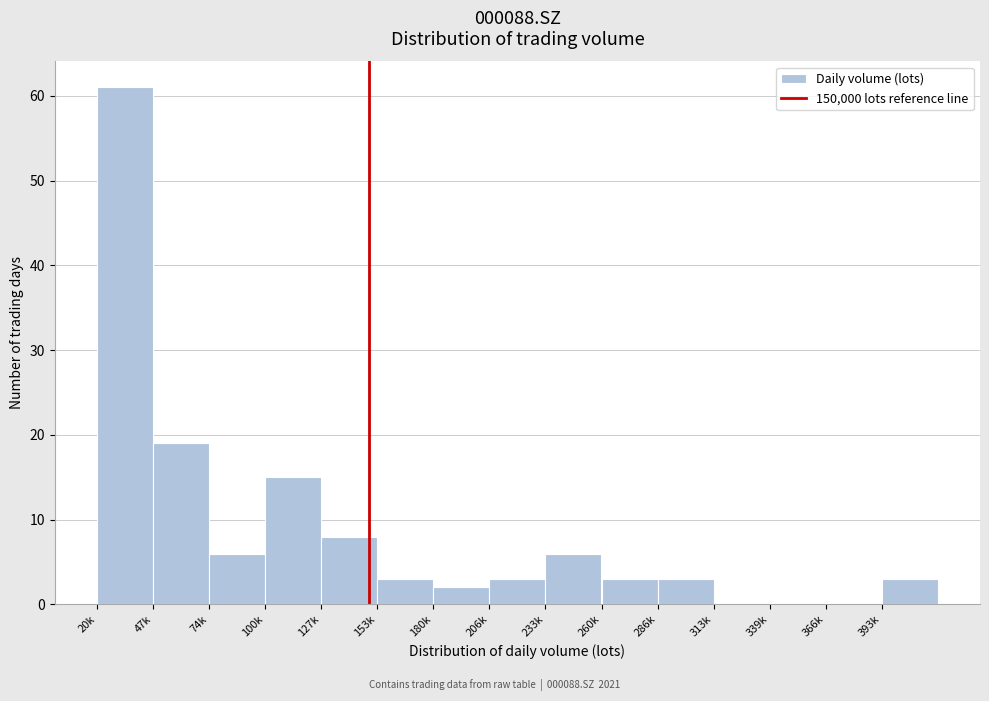

Reading left to right, list all the values displayed in this chart.

20k=61	47k=19	74k=6	100k=15	127k=8	153k=3	180k=2	206k=3	233k=6	260k=3	286k=3	313k=0	339k=0	366k=0	393k=3